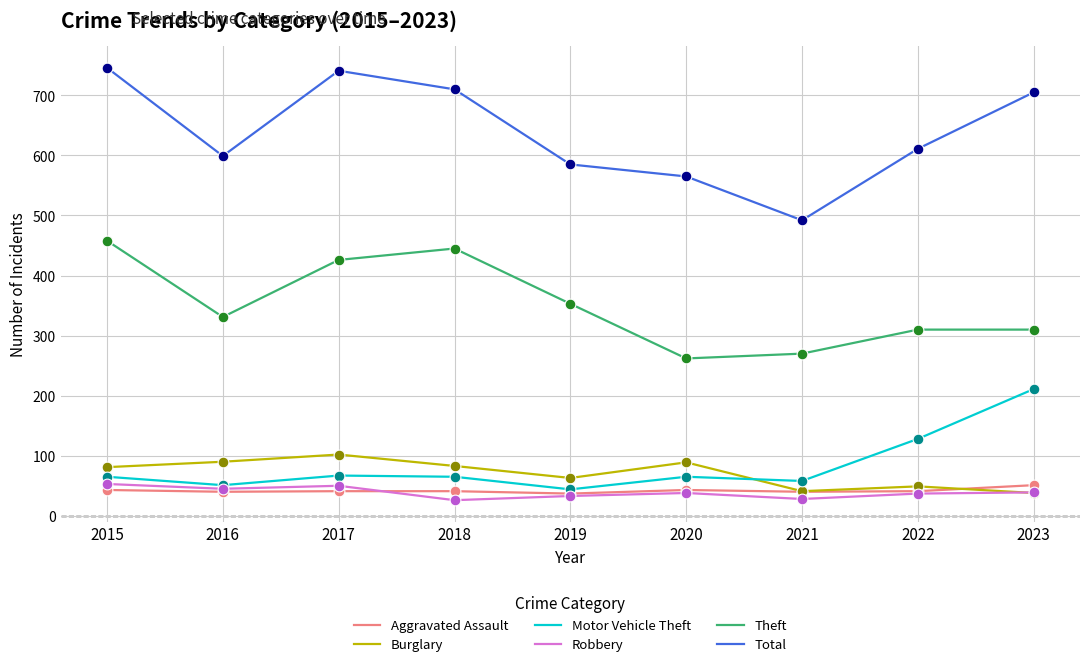

Which series has the widest spread of values?

Total